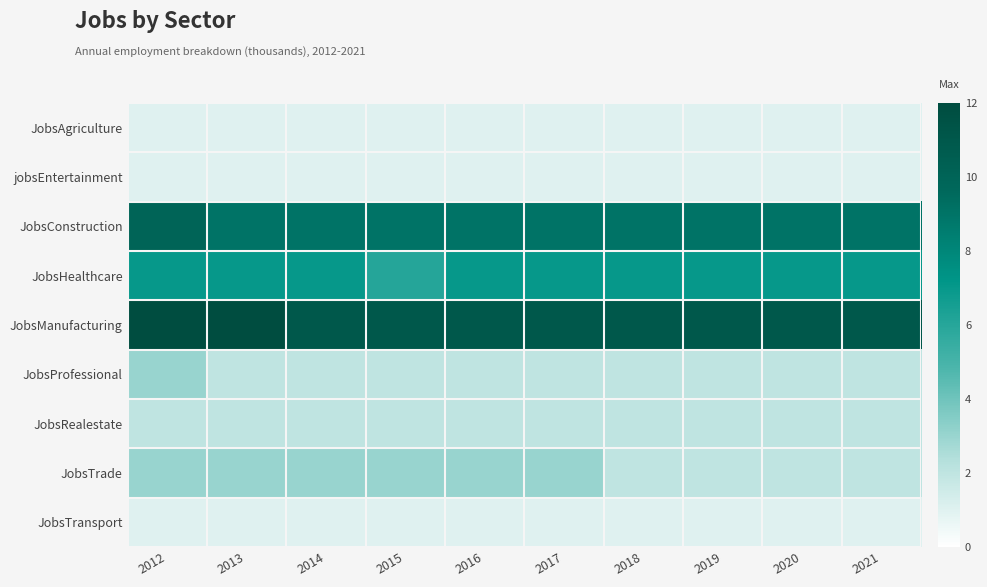

Which has a higher value, 2020 or 2021?

2020